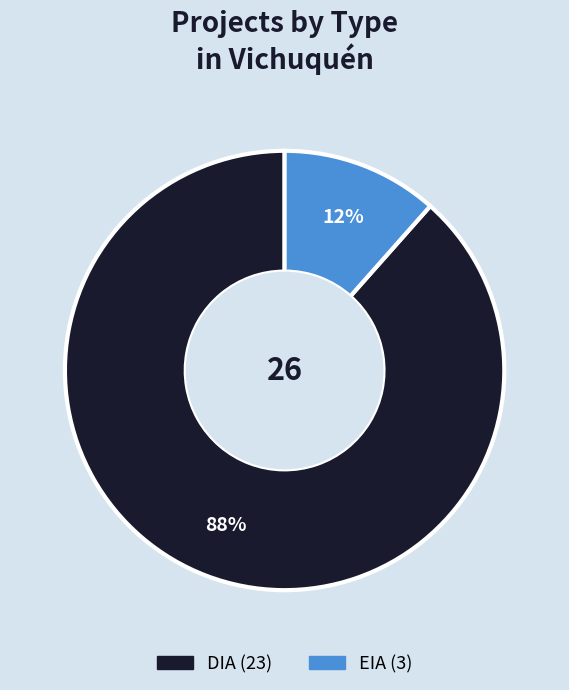

True or false: EIA accounts for 5% of the total.

False